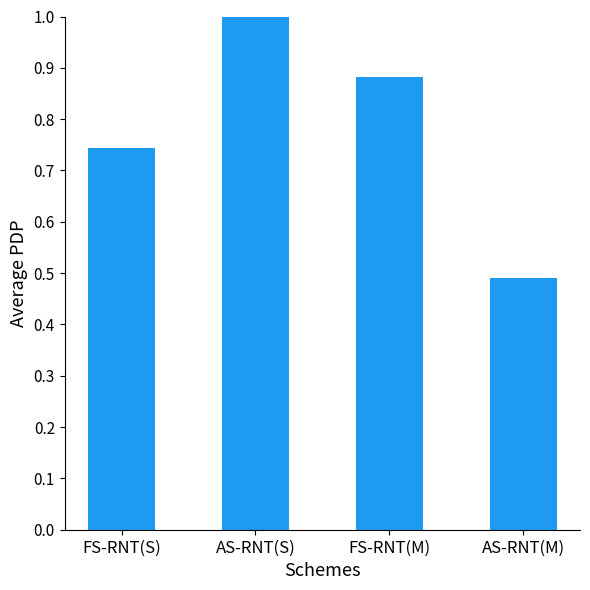

Are the bars horizontal?

No